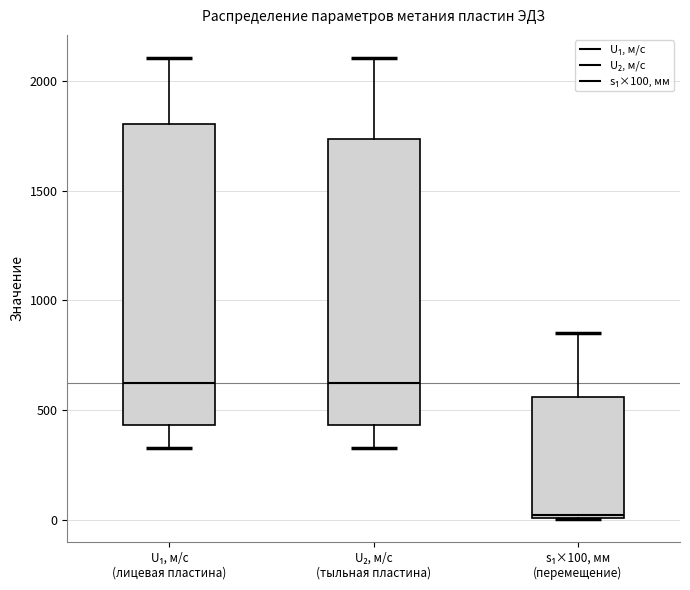

Comparing the boxes themselves (not the whiskers), which one is the tallest?

U₁, м/с (лицевая пластина)